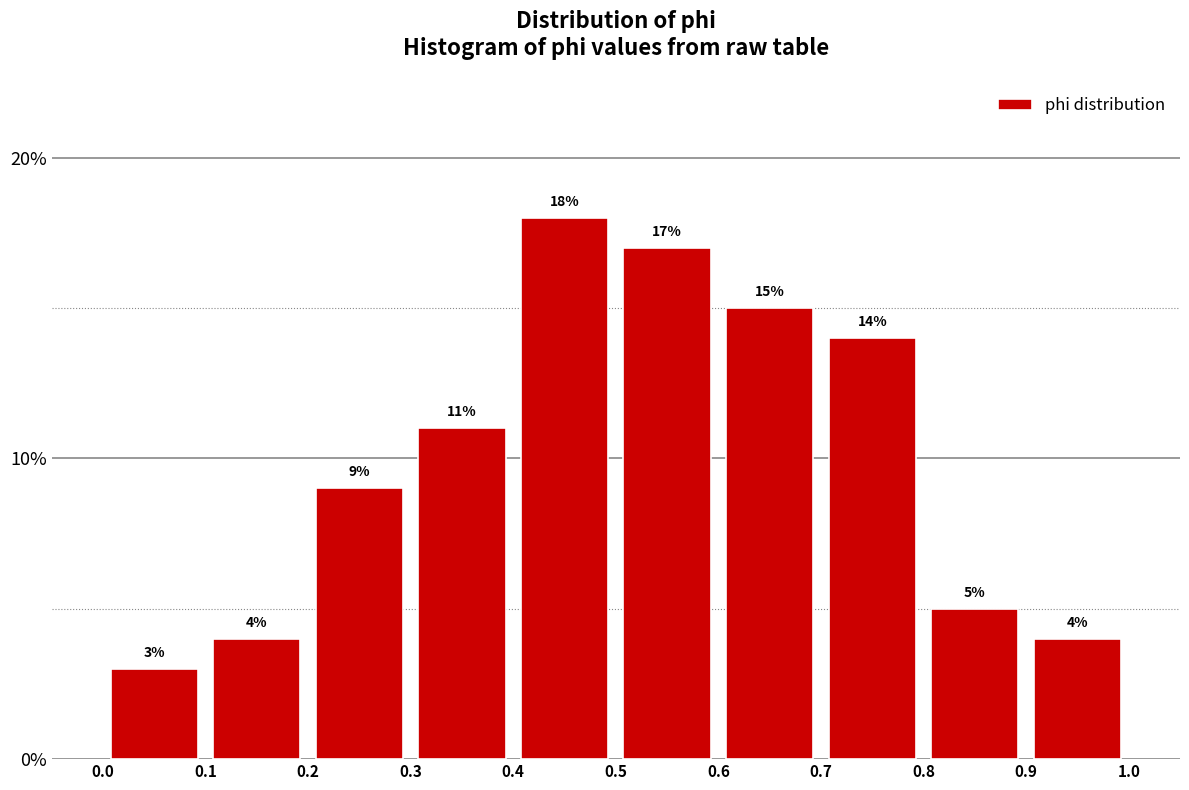

Reading left to right, list every bar in this chart as the range it spans on the x-axis followed by its height.

0.0 to 0.1: 3
0.1 to 0.2: 4
0.2 to 0.3: 9
0.3 to 0.4: 11
0.4 to 0.5: 18
0.5 to 0.6: 17
0.6 to 0.7: 15
0.7 to 0.8: 14
0.8 to 0.9: 5
0.9 to 1.0: 4